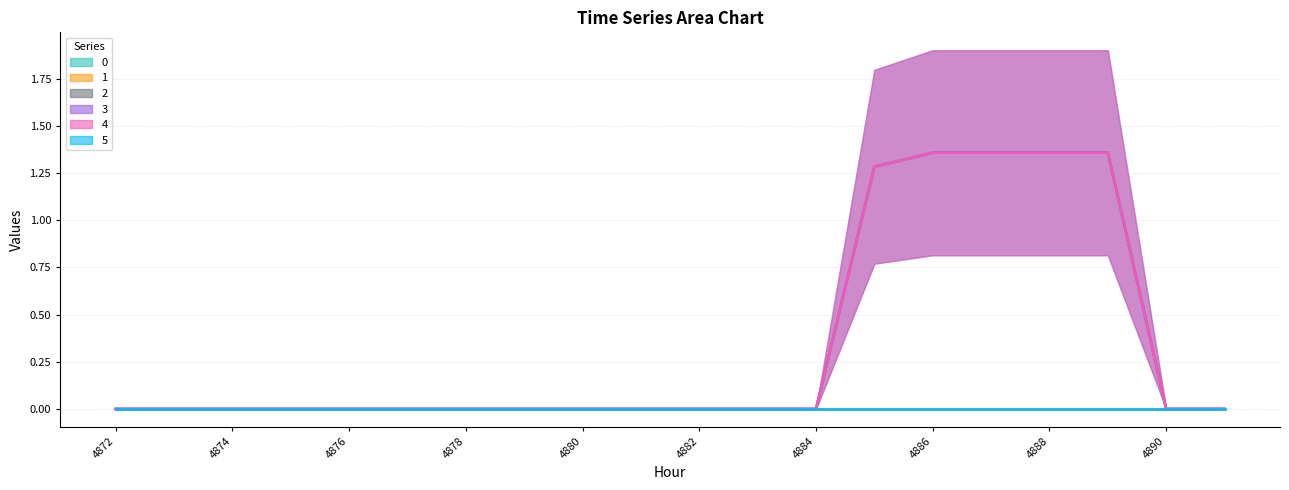

Which series changed the most between 4876 and 4877?

2